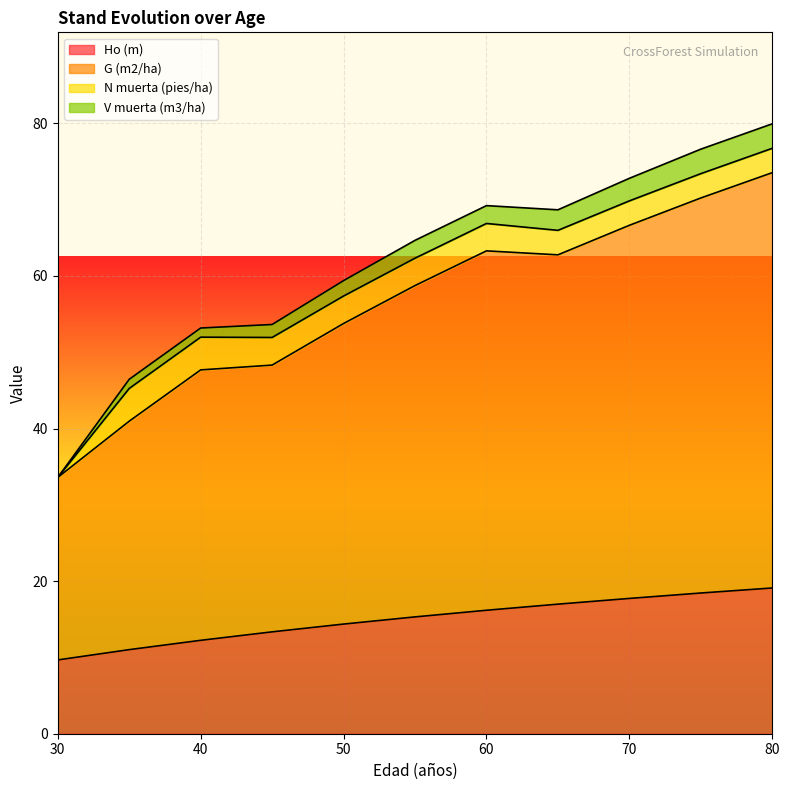

What is the total value across all series at 80?

79.9